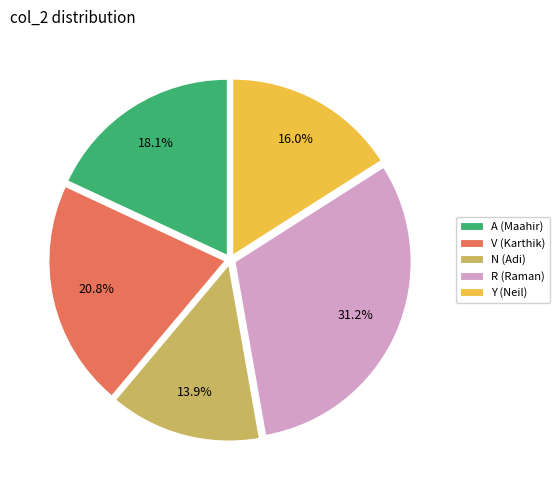

How many slices are in this pie chart?

5